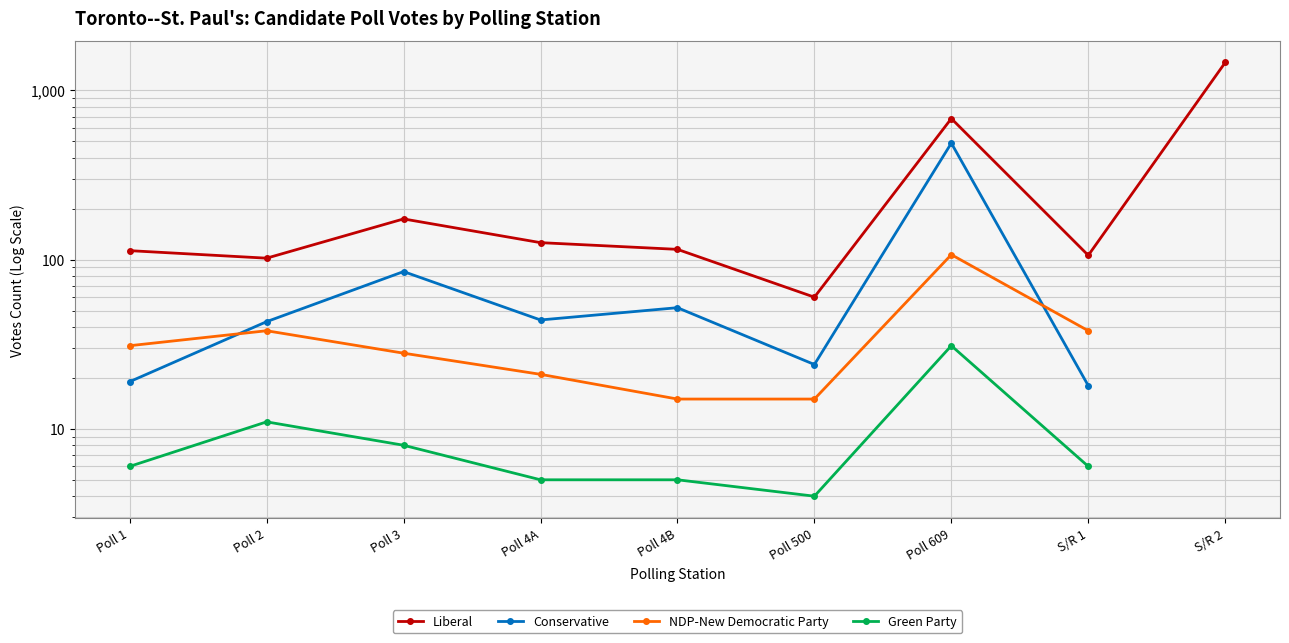

What is the highest value of the Liberal series?

1462.0